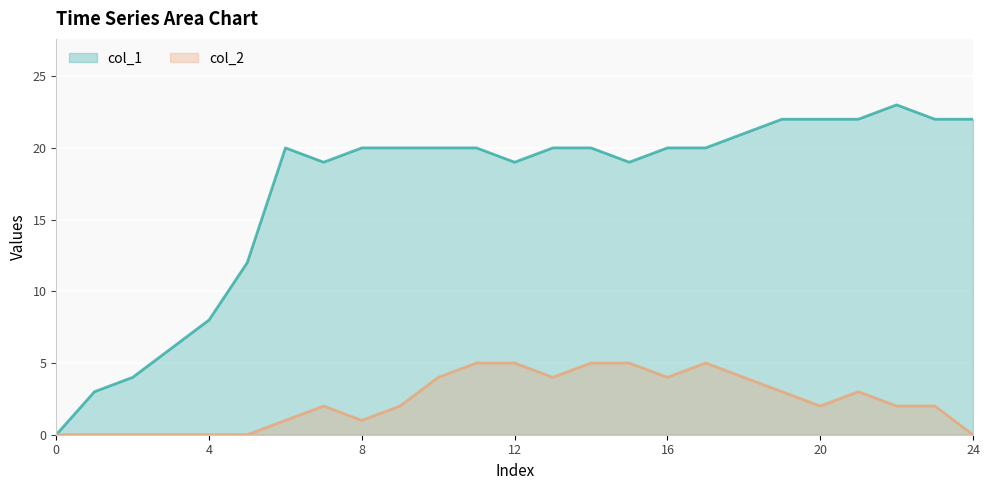

What is the spread (max minus min) of values at 24?

22